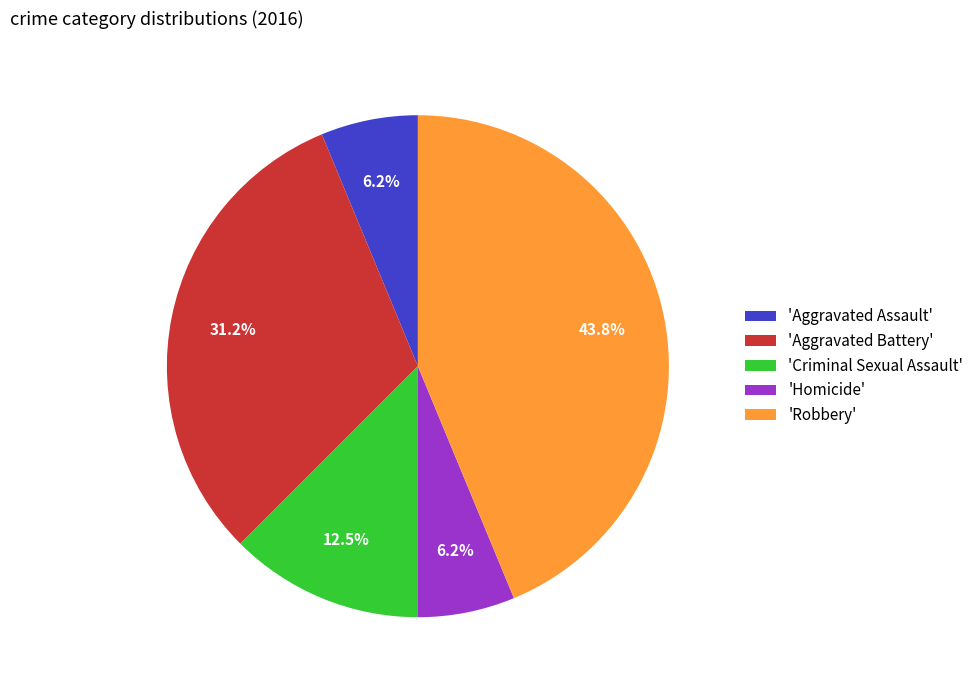

Count the number of slices in the pie.

5